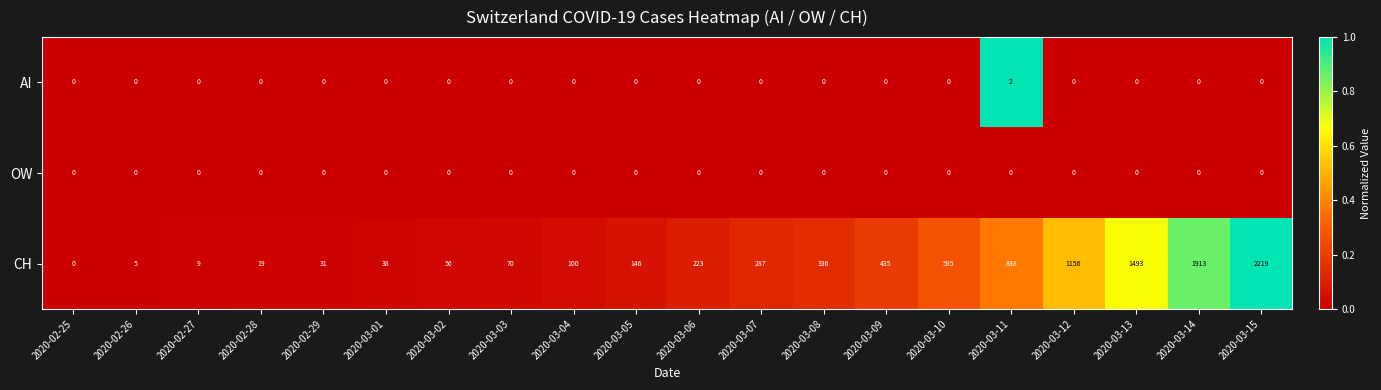

Which series has the largest total across all categories?

CH